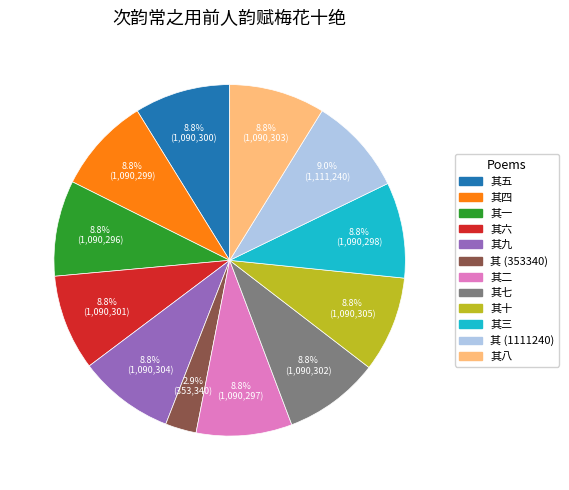

Does any single category account for the majority?

No